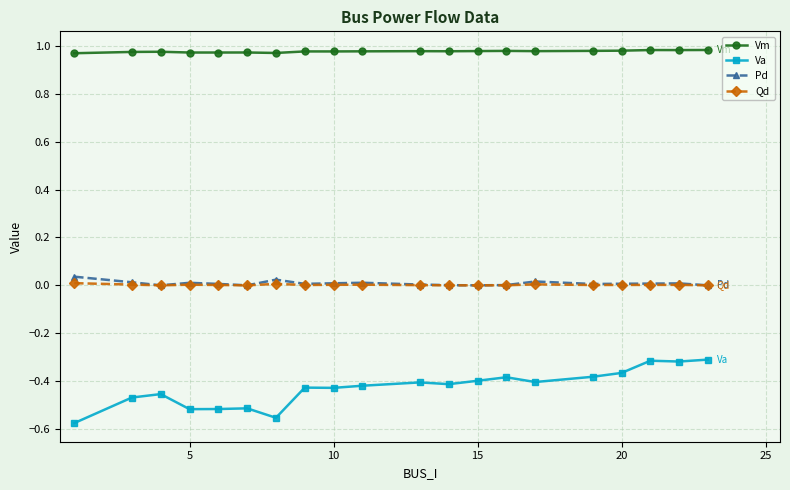

True or false: Pd and Va cross at least once.

False